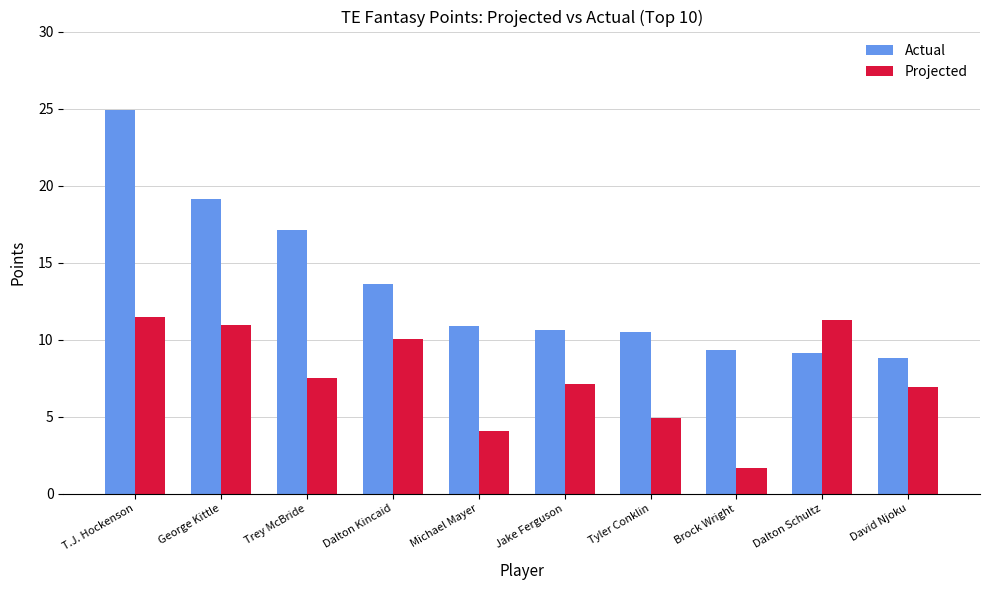

At which category does the chart reach its minimum across all series?

Brock Wright